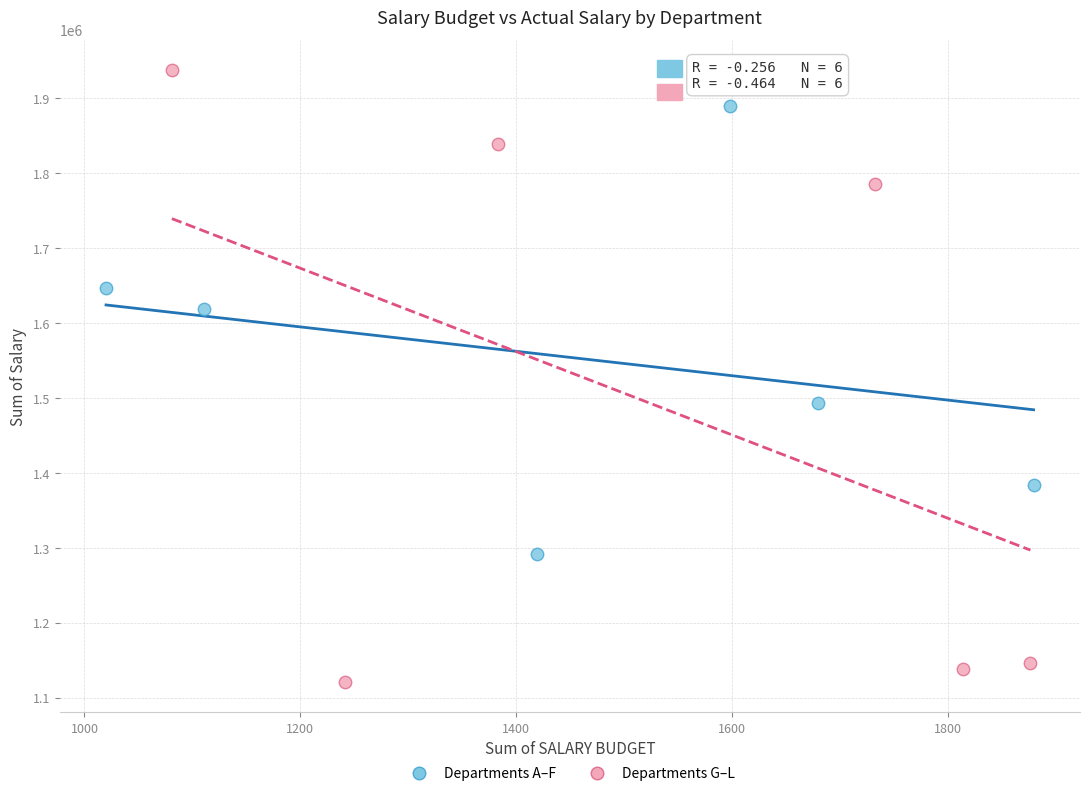

What are all the series names shown in the legend?

Departments A–F, Departments G–L